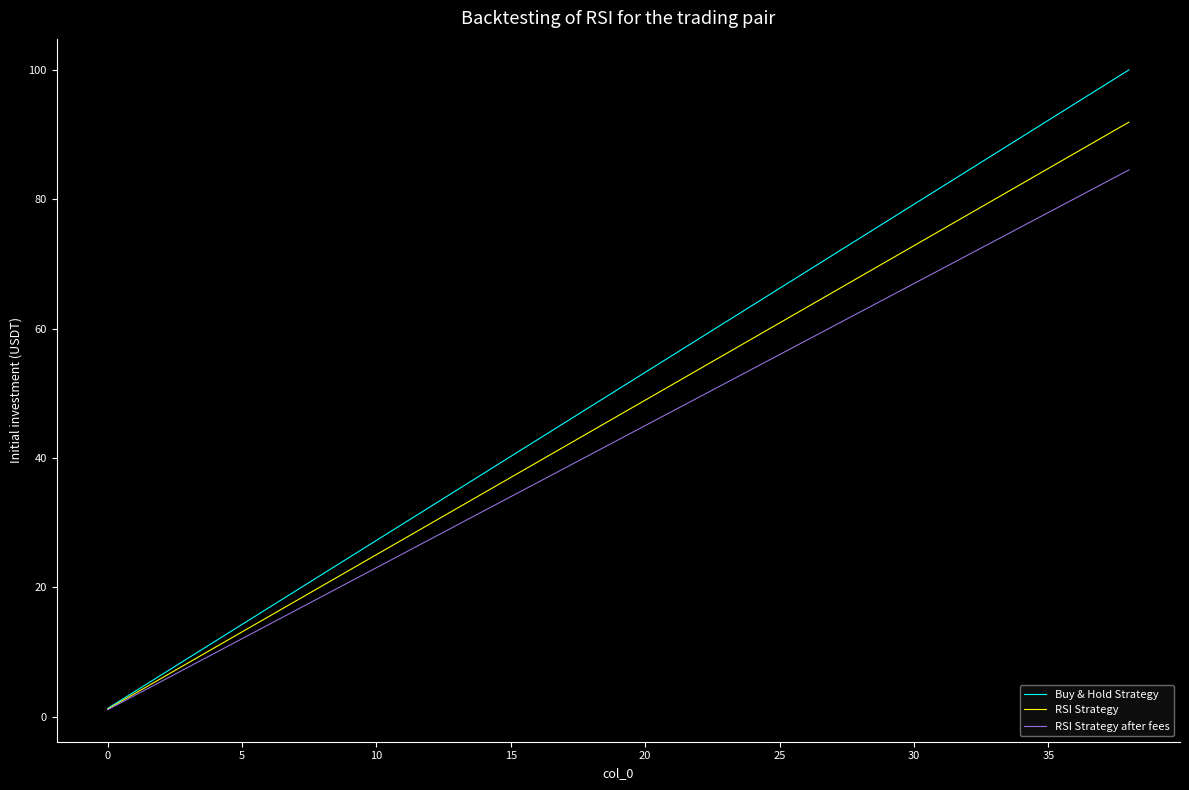

List the series in order of their peak value, highest first.

Buy & Hold Strategy, RSI Strategy, RSI Strategy after fees